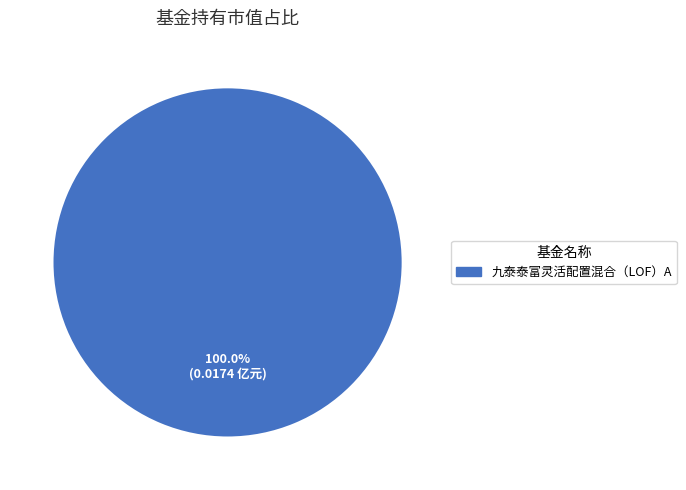

Is there a majority slice in this chart?

Yes